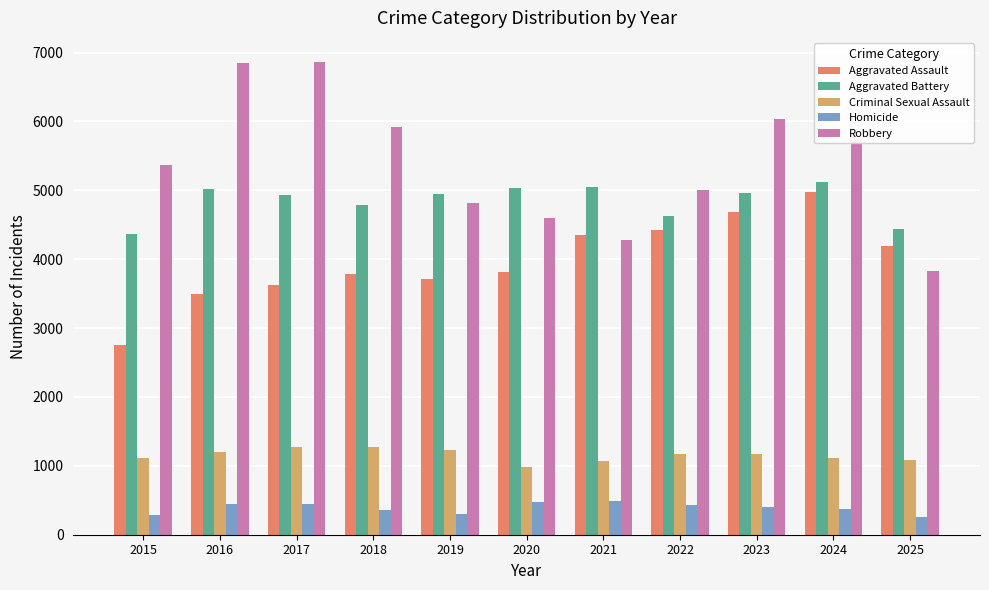

At which label is Robbery closest to 5348?

2015